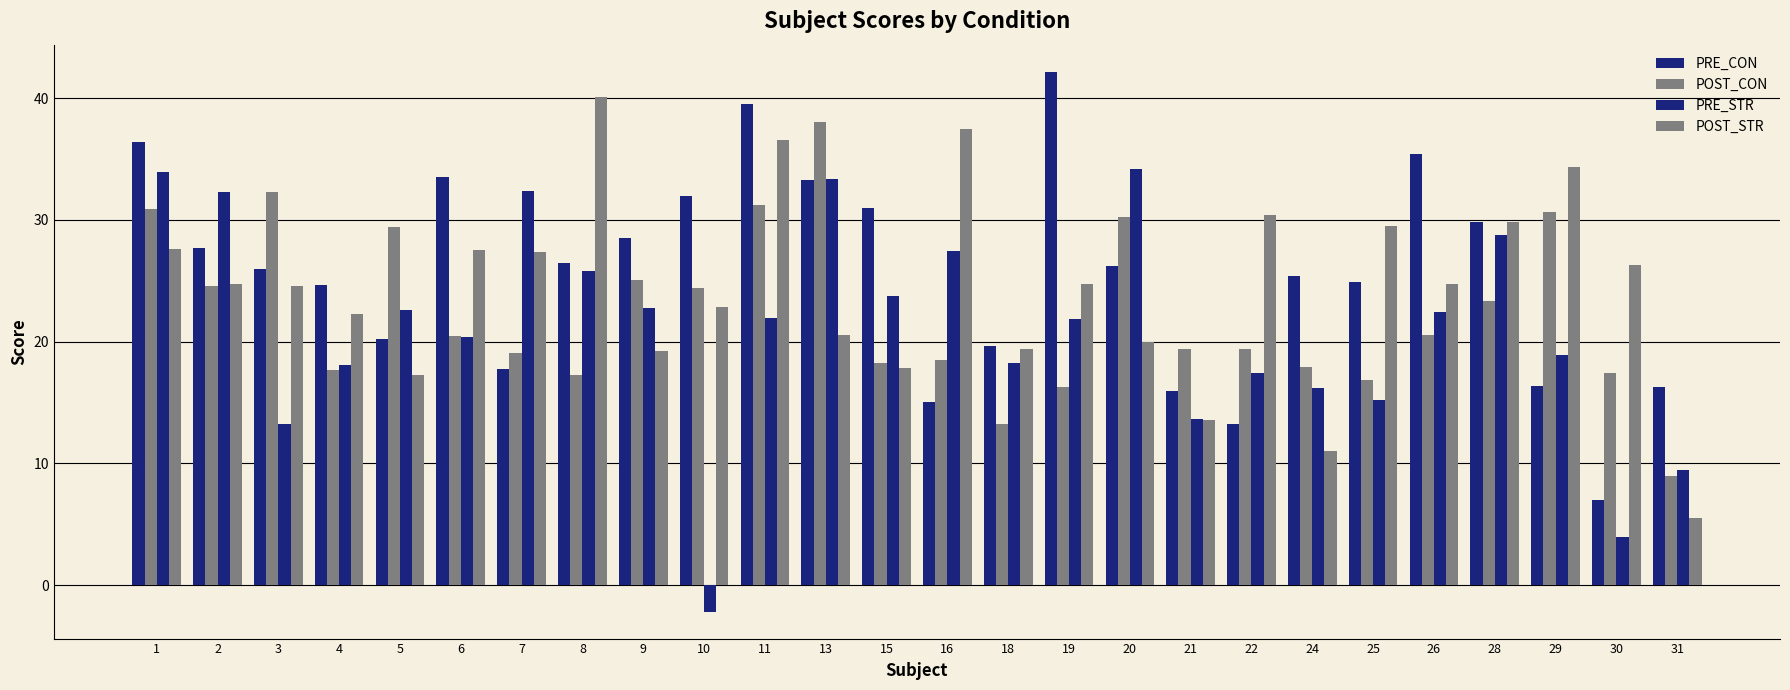

What is the minimum value shown in the chart?

-2.2